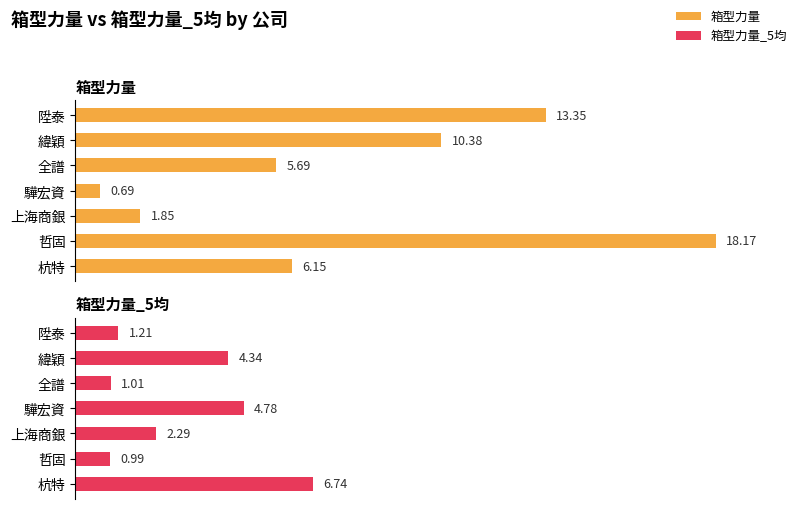

Rank the series by their average value, from highest to lowest.

箱型力量, 箱型力量_5均